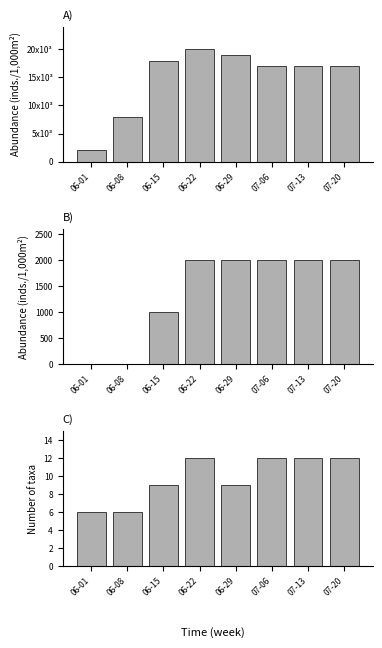

List the labels in order of CH value, smallest first.

06-01, 06-08, 07-06, 07-13, 07-20, 06-15, 06-29, 06-22